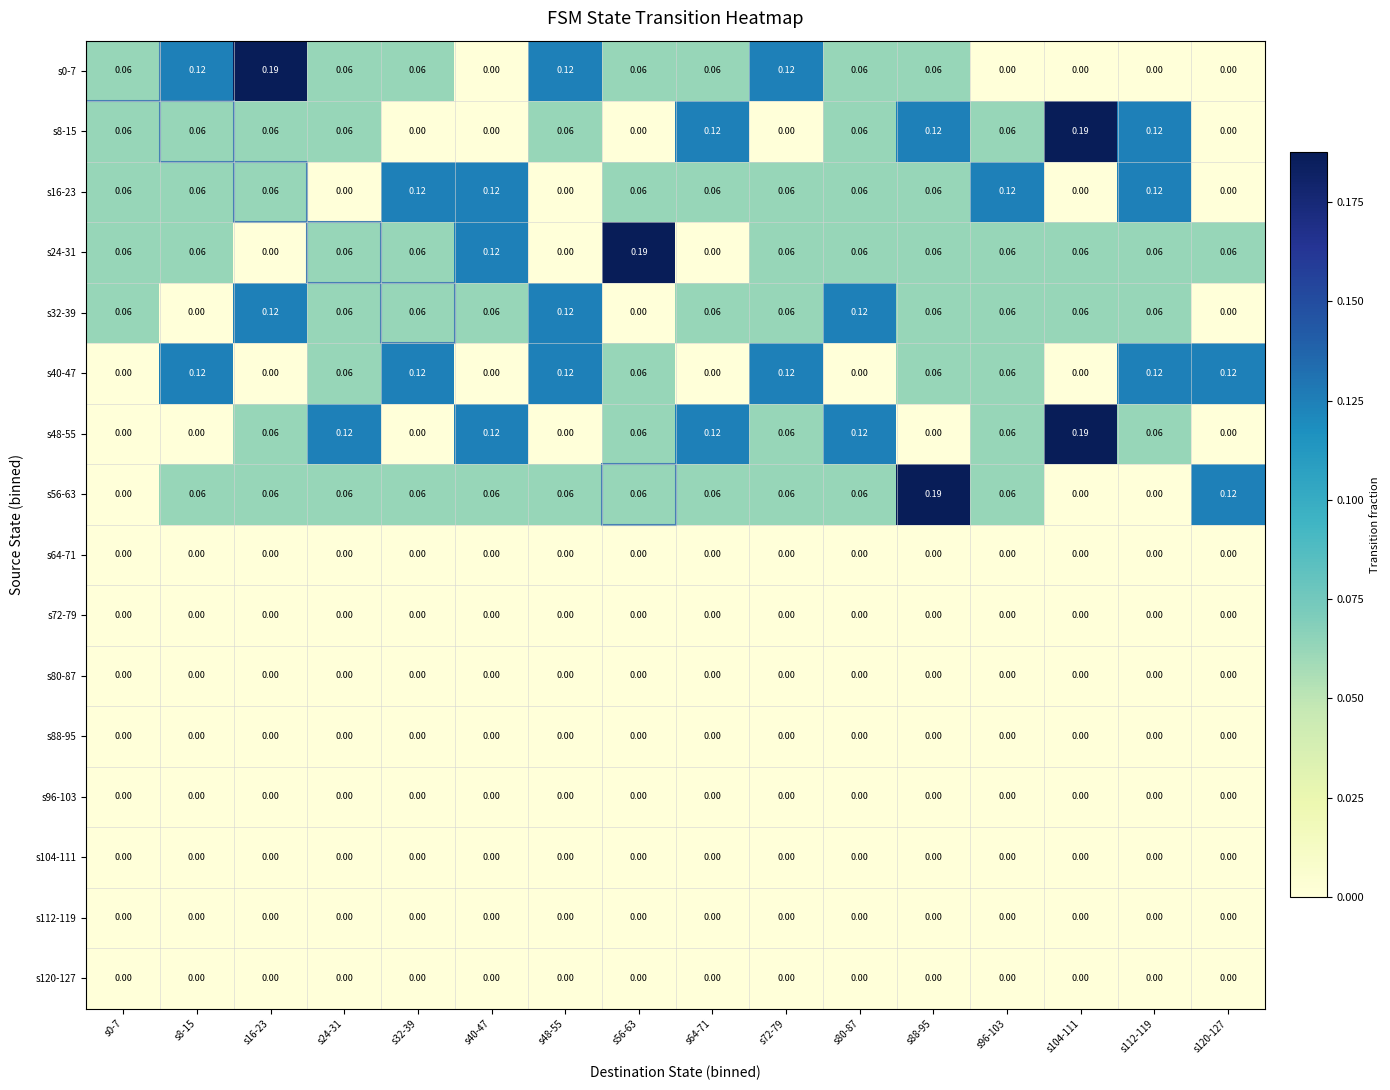

Is the value of s0-7 at s0-7 greater than the value of s48-55 at s64-71?

No